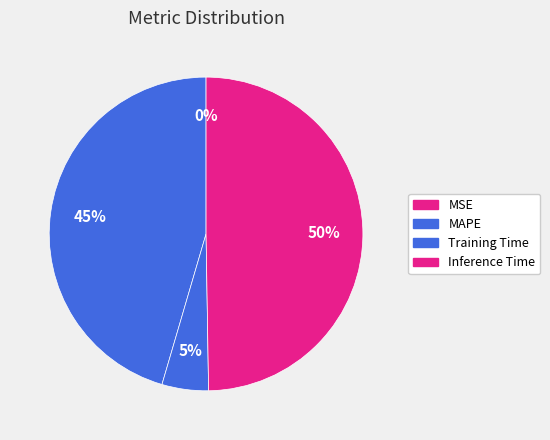

What is the largest slice in the pie chart?

Inference Time